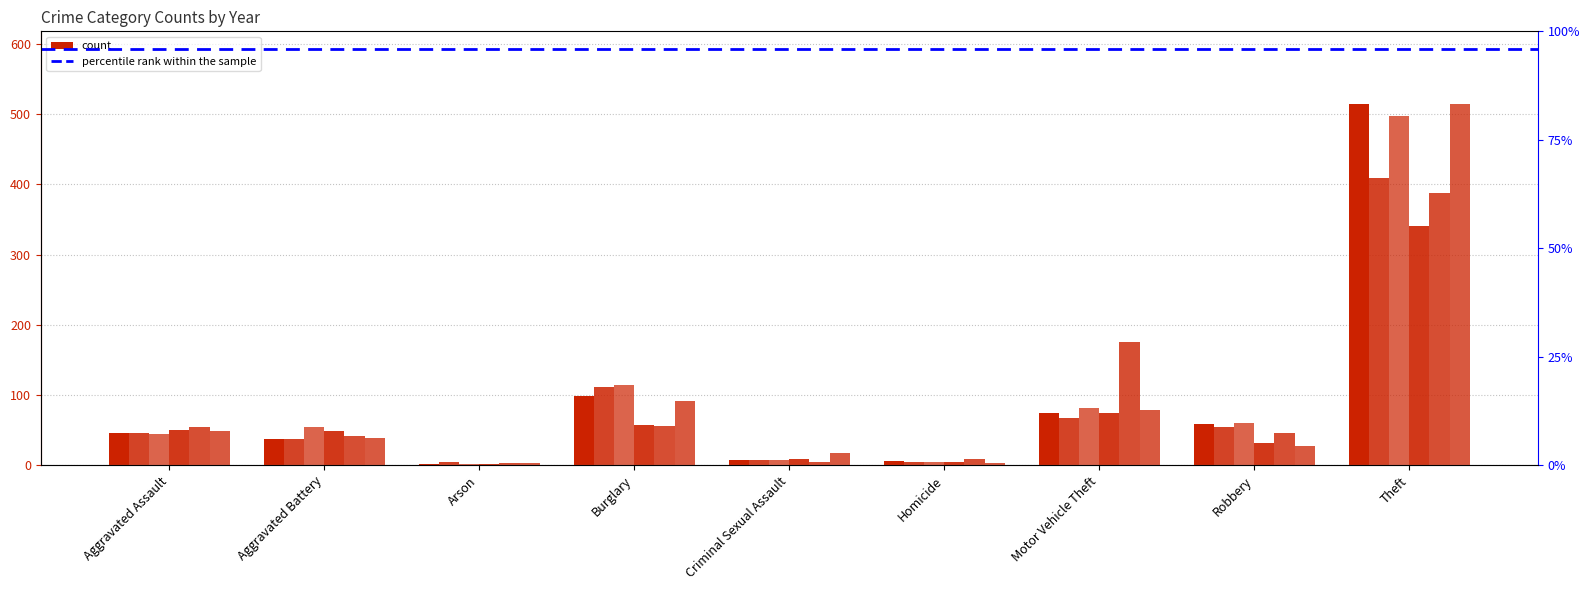

What is the difference between the maximum and minimum values in the 2022 series?

385